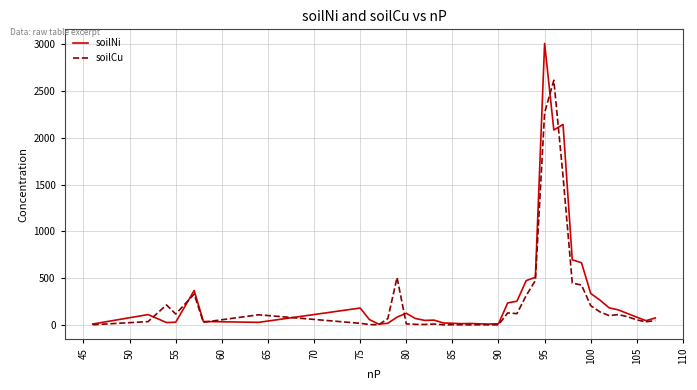

Which series has the widest spread of values?

soilNi